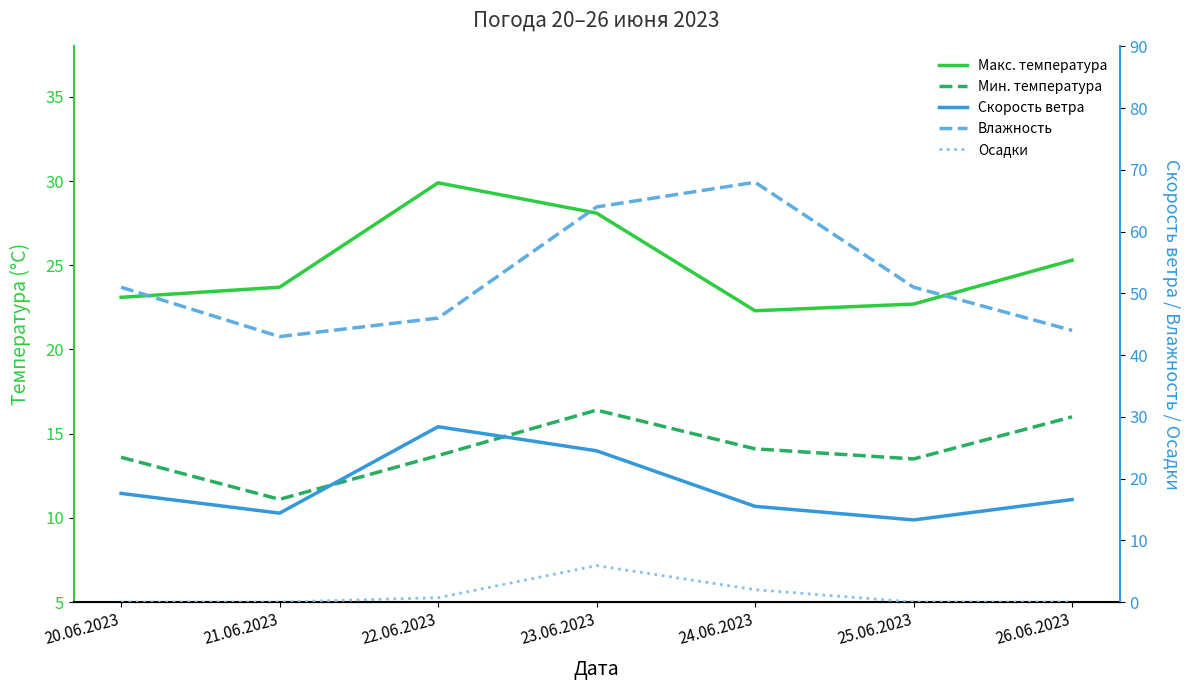

The Макс. температура series shows 8.1 at 22.06.2023. True or false?

False